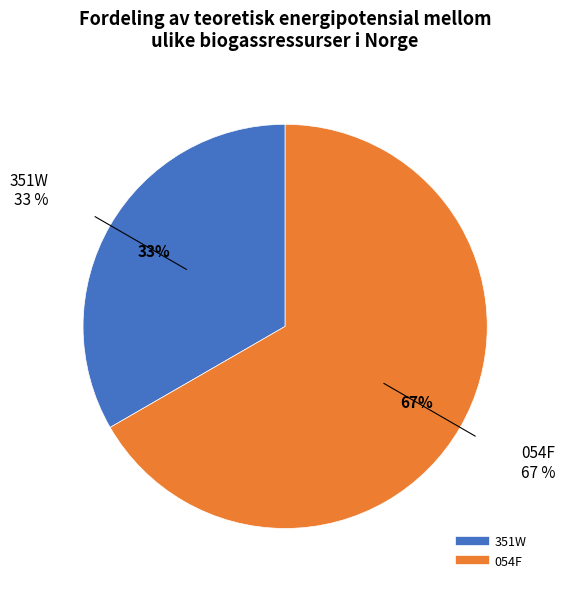

Which category has the smallest portion of the pie?

351W